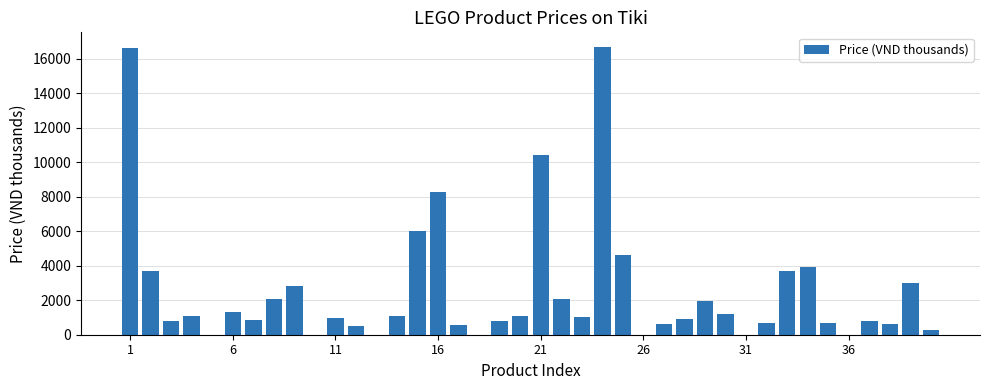

What is the sum of all values?

101771